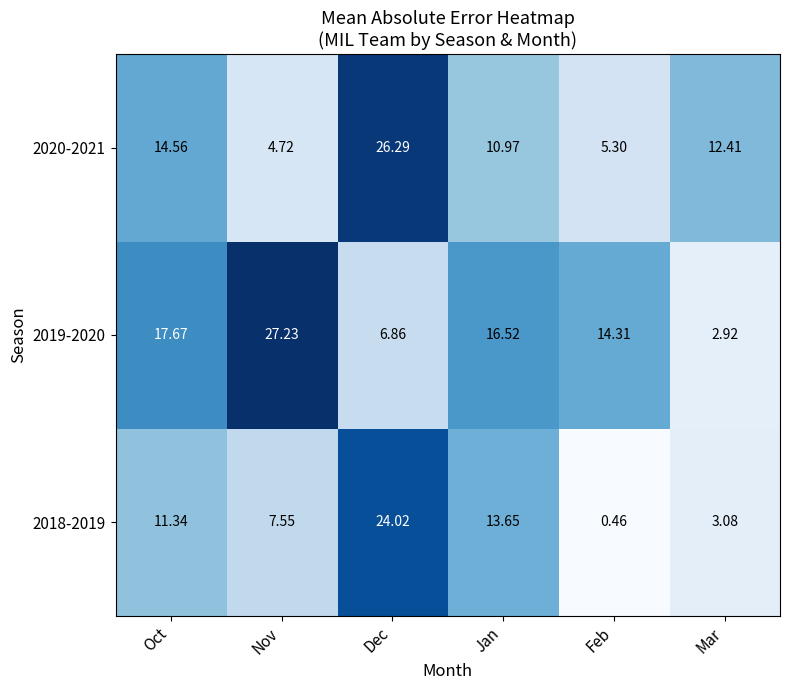

Rank the series at Jan from highest to lowest value.

2019-2020, 2018-2019, 2020-2021